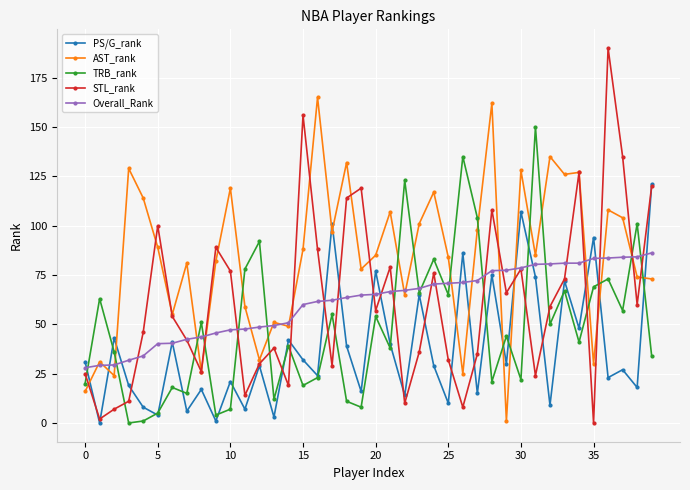

True or false: STL_rank has more than 0 interior local peaks.

True